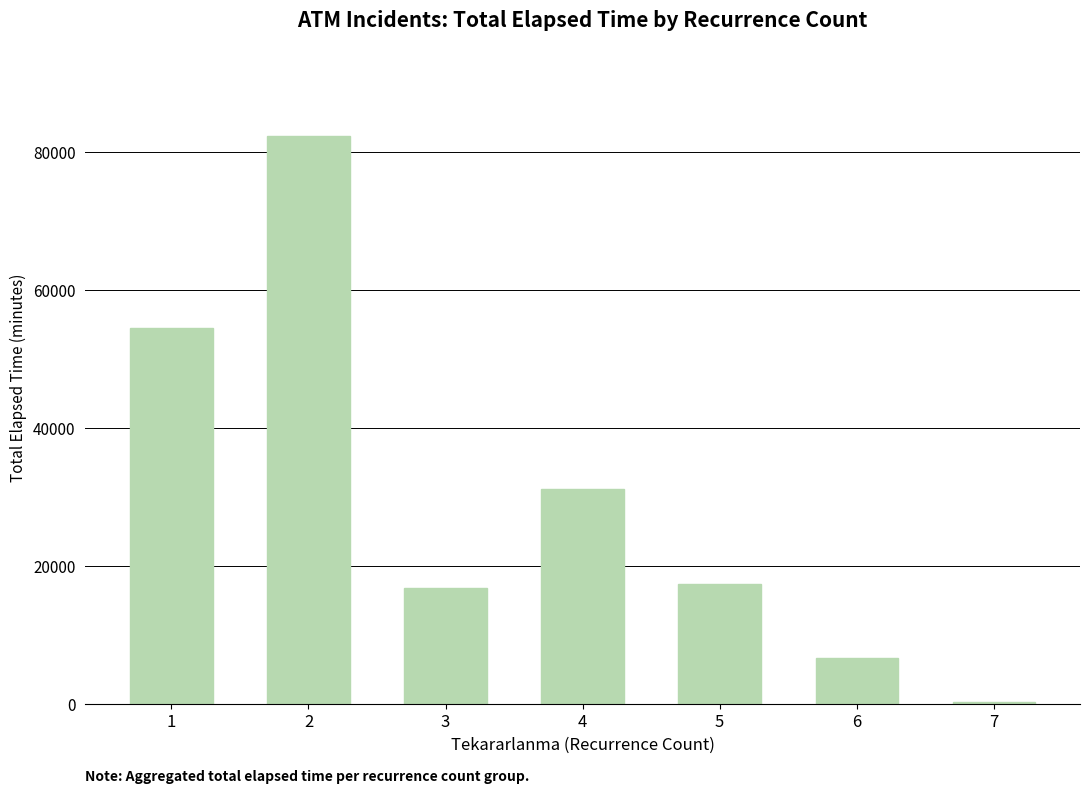

What is the difference between the values at 5 and 1?

37135